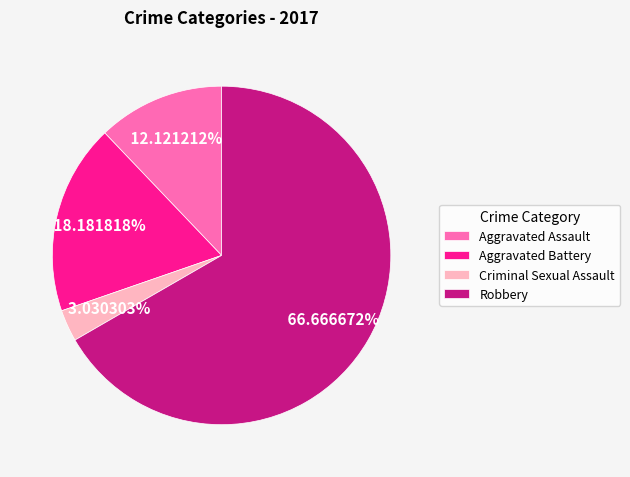

Does any single category account for the majority?

Yes